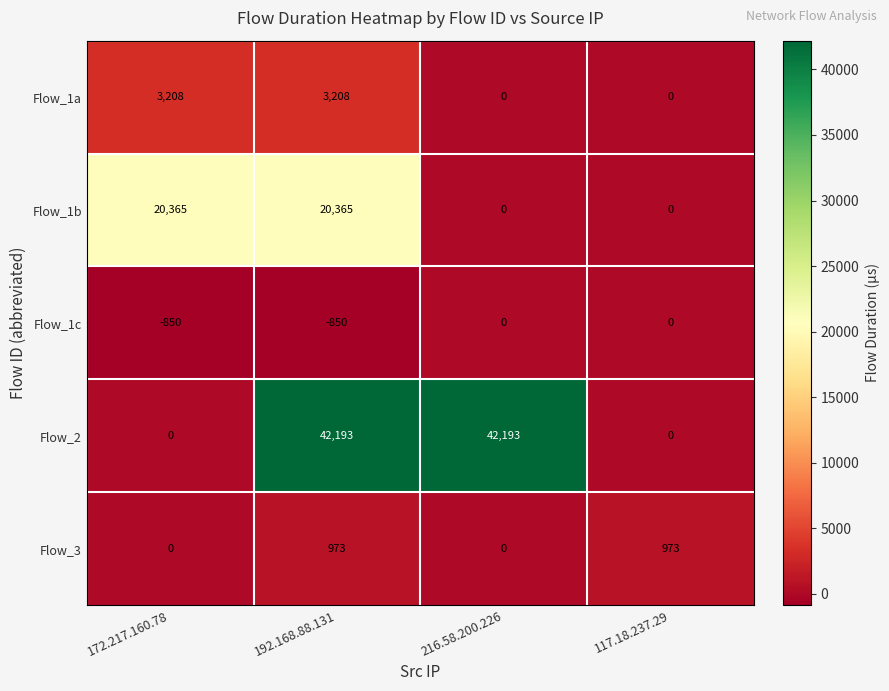

Between 216.58.200.226 and 117.18.237.29, which series saw the biggest shift?

Flow_2